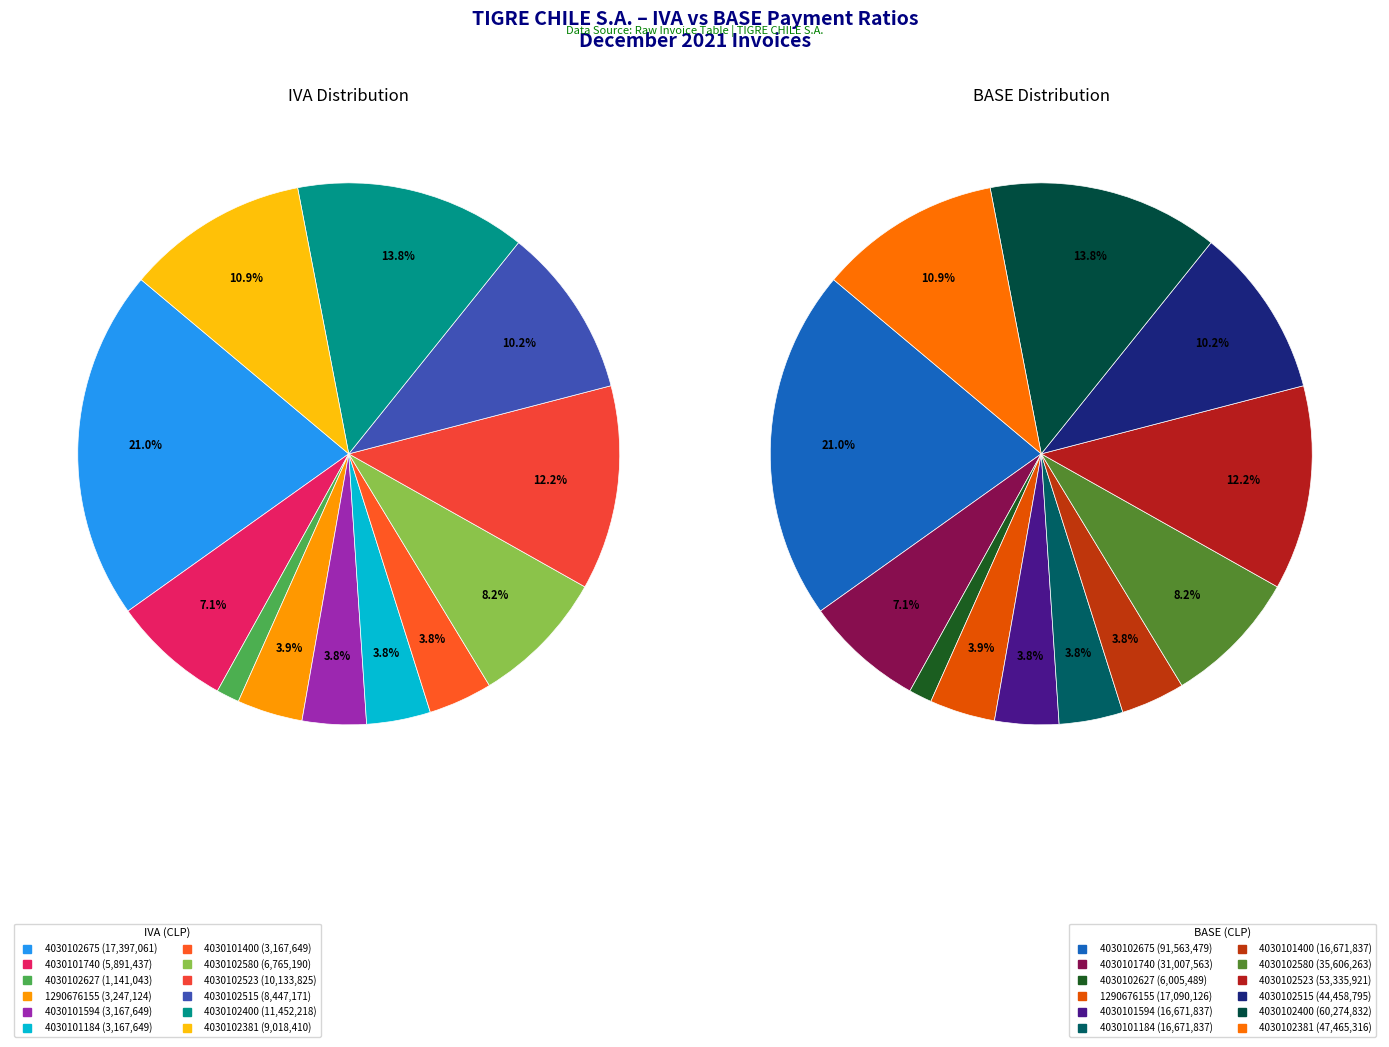

How many segments does this pie chart have?

12